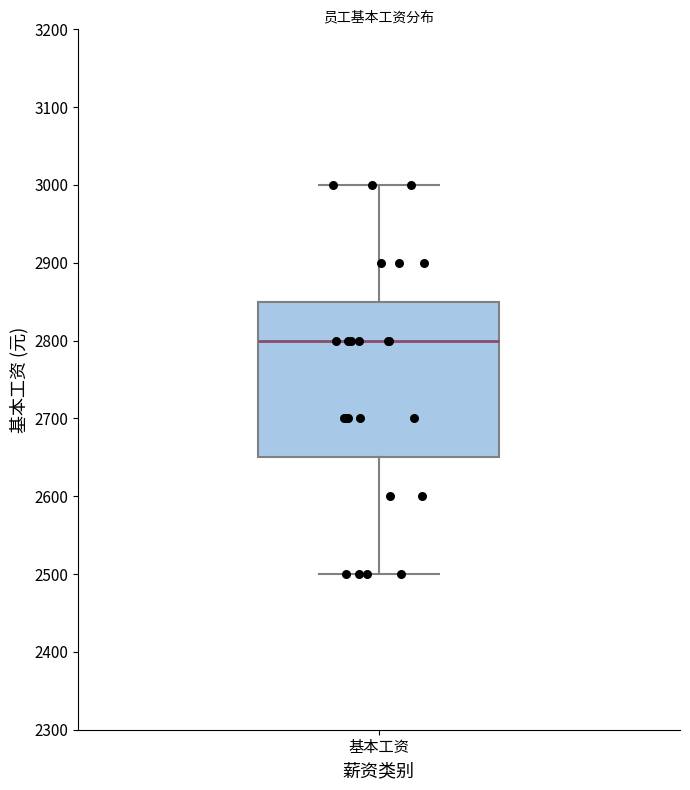

Transcribe this box plot: give where the median line is, the range the box spans, and where the two whiskers end, as read against the y-axis. The values are not printed on the chart, so give them approximately, as read against the axis.

median 2800, box 2650 to 2850, whiskers 2500 to 3000